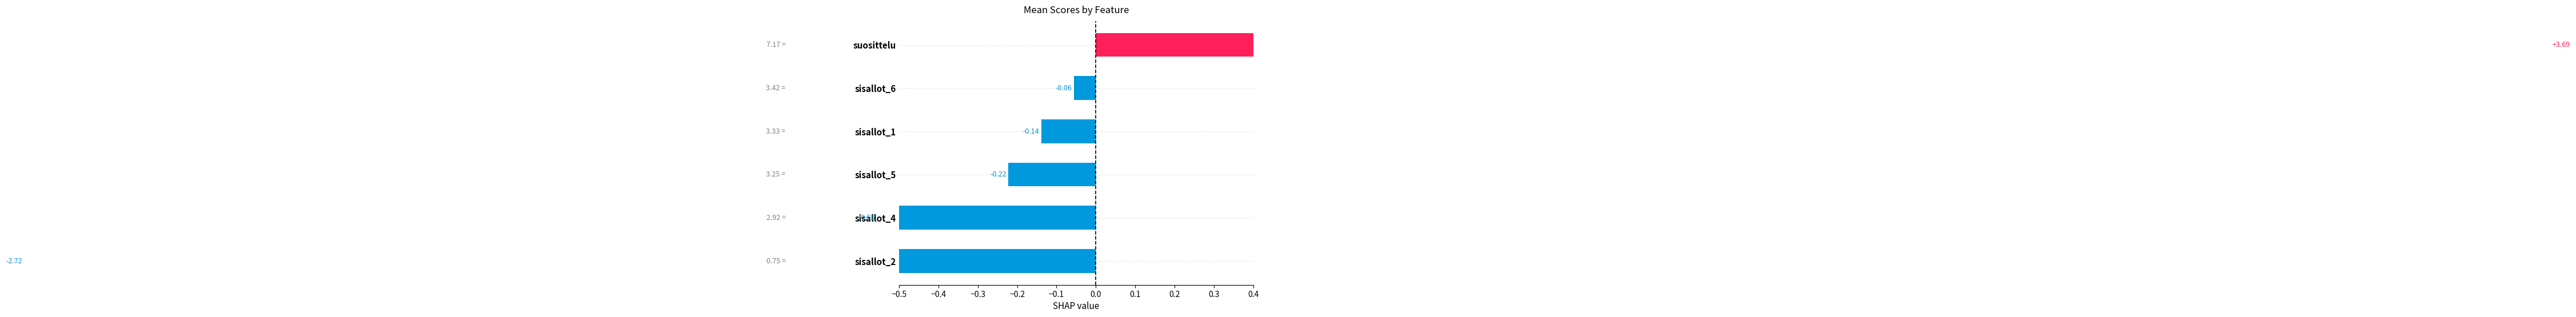

At which label is suosittelu closest to 4?

7